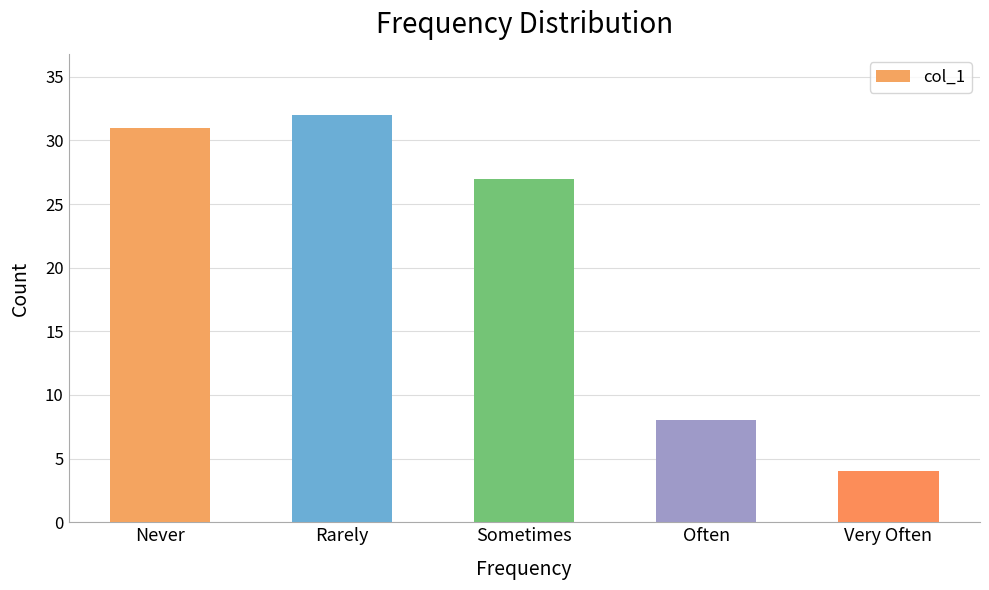

How many data points are less than 27?

2